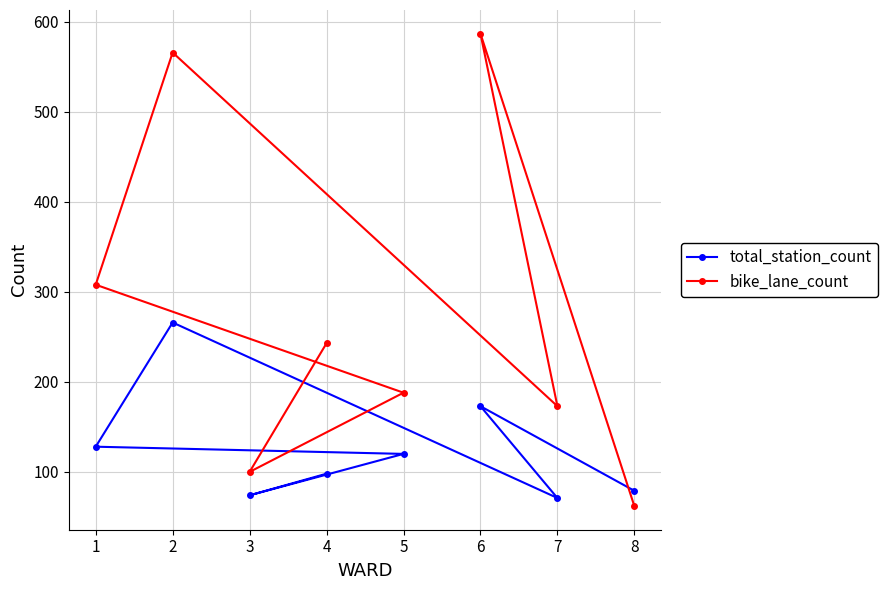

What is the difference between the maximum and minimum values in the bike_lane_count series?

525